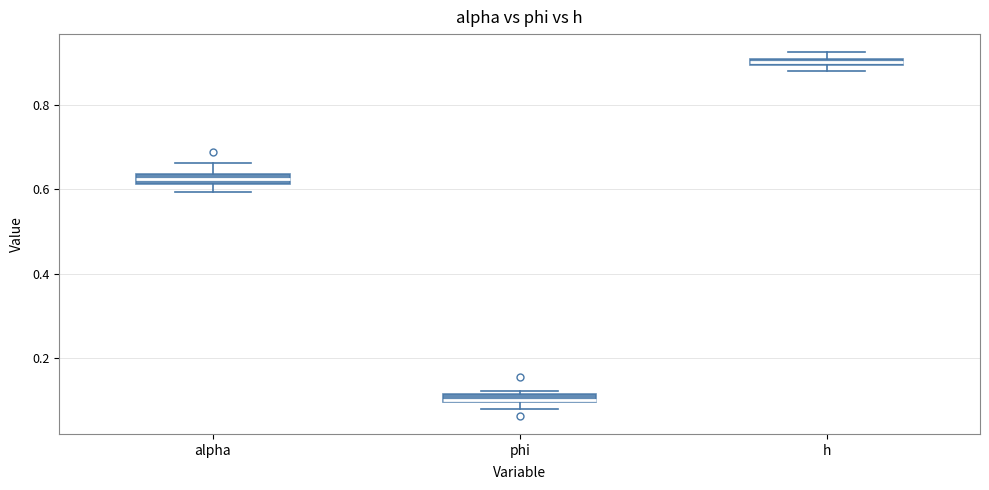

Which box's median line is the highest?

h